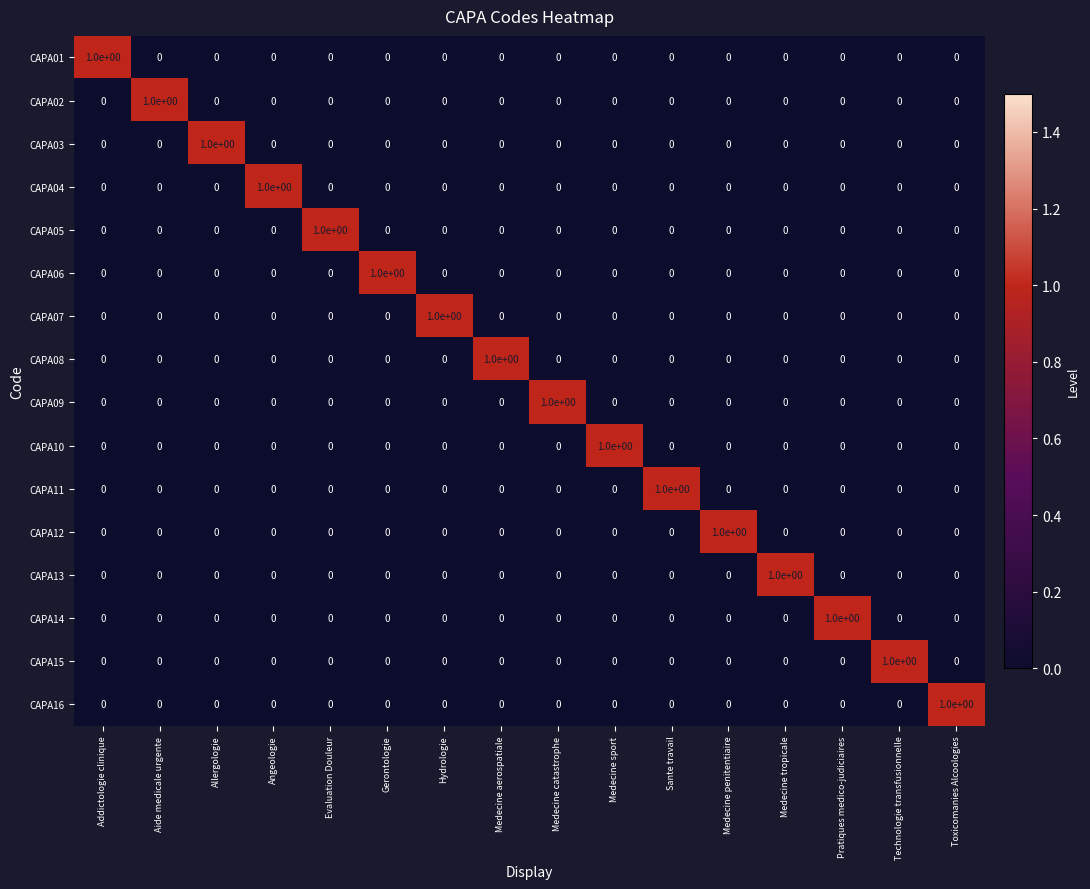

Is the value of CAPA12 at Medecine tropicale greater than the value of CAPA15 at Technologie transfusionnelle?

No